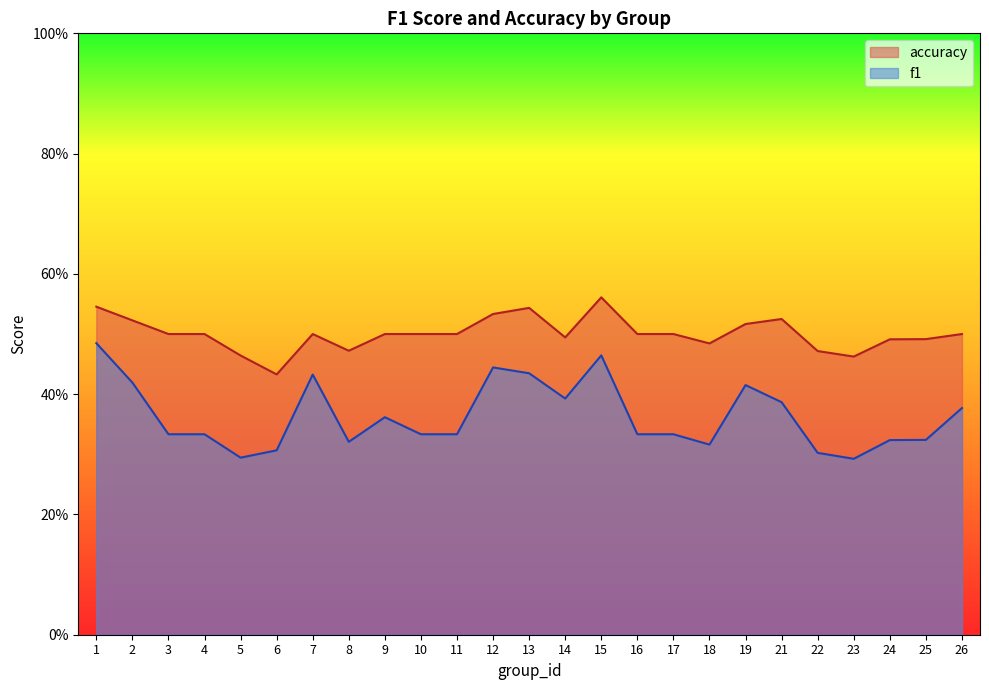

How many lines are shown in the chart?

2